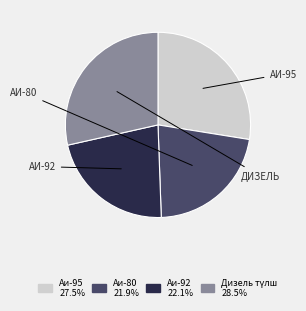

Is there any slice that represents more than half of the pie?

No